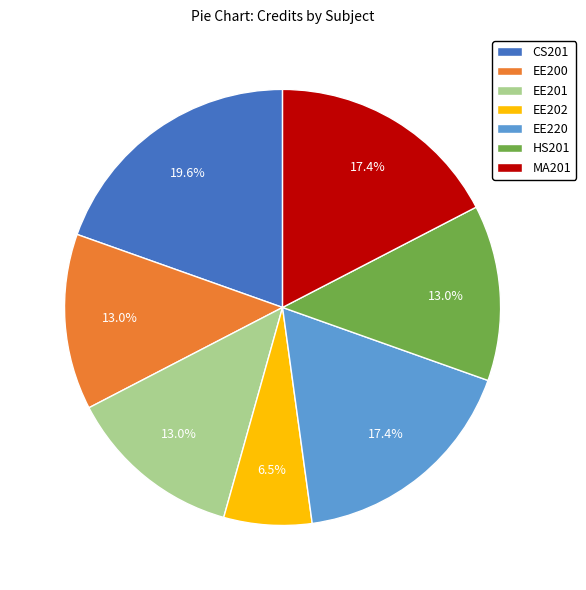

To the nearest percent, what percentage of the pie is EE201?

13%